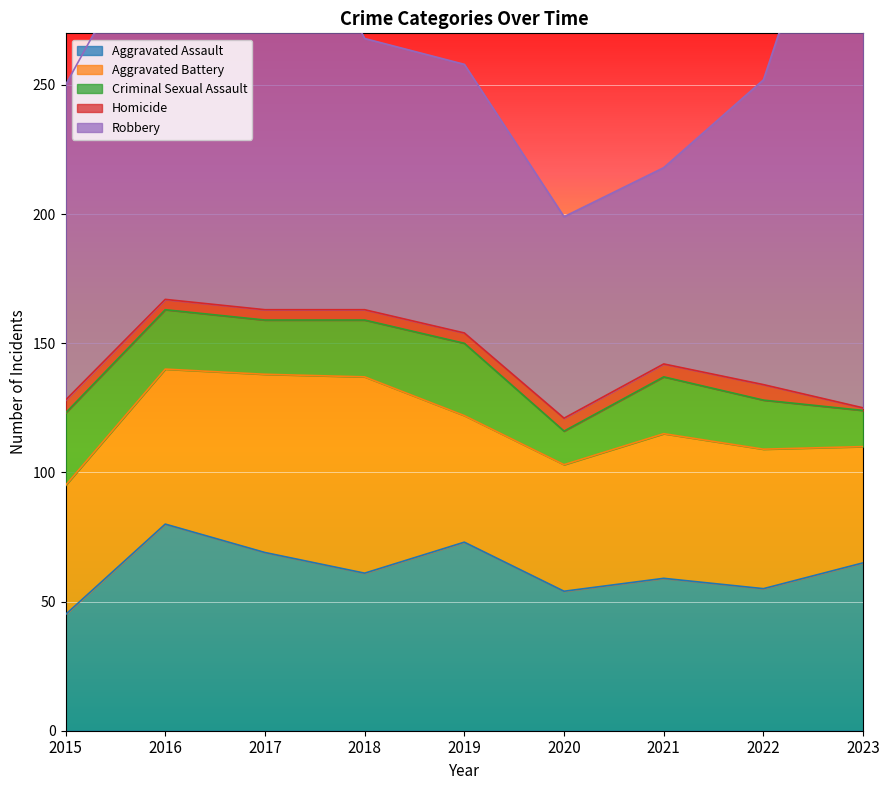

Count the number of categories in the chart.

9